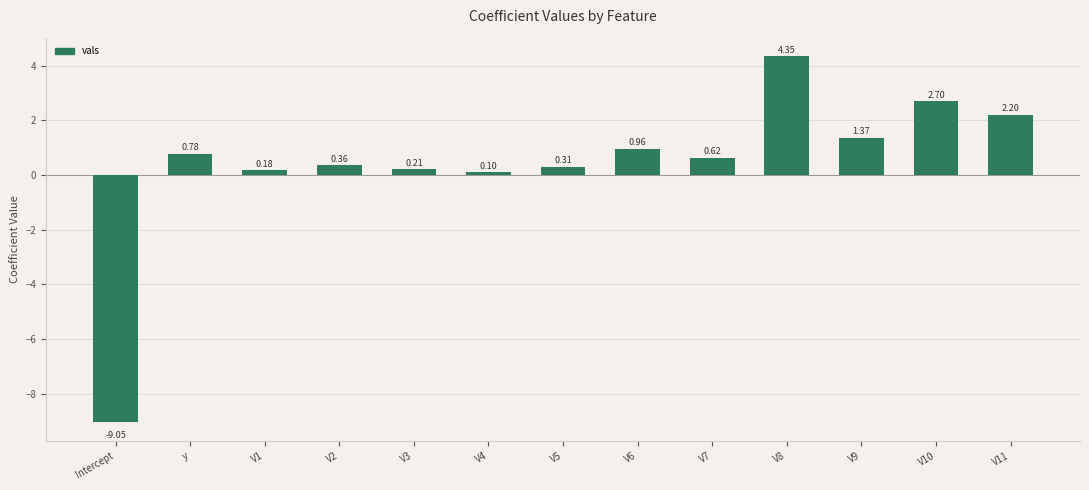

Which category has the lowest value across all series?

Intercept